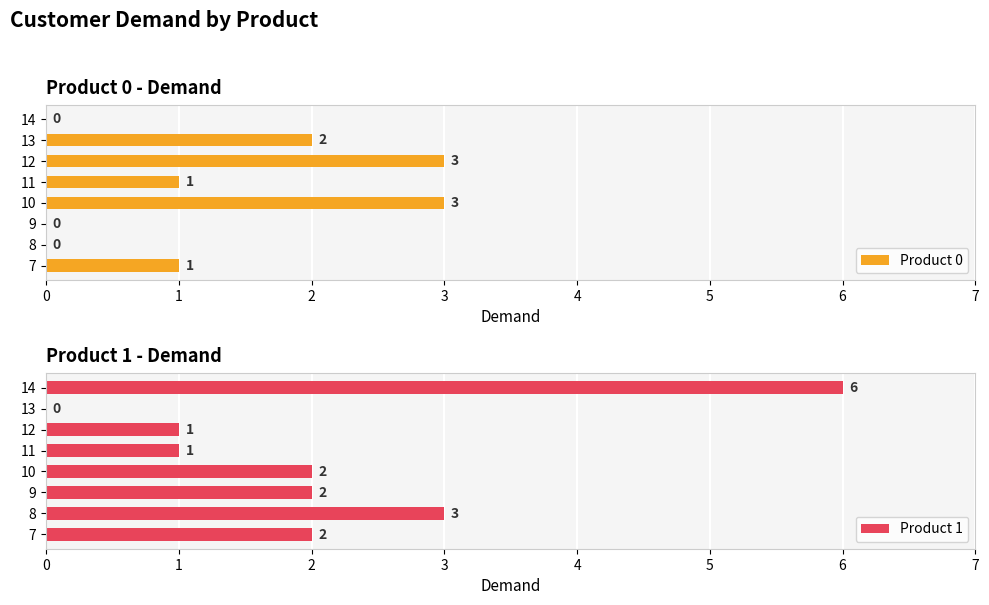

What is the value of the Product 1 bar at the 4th from the left?

2